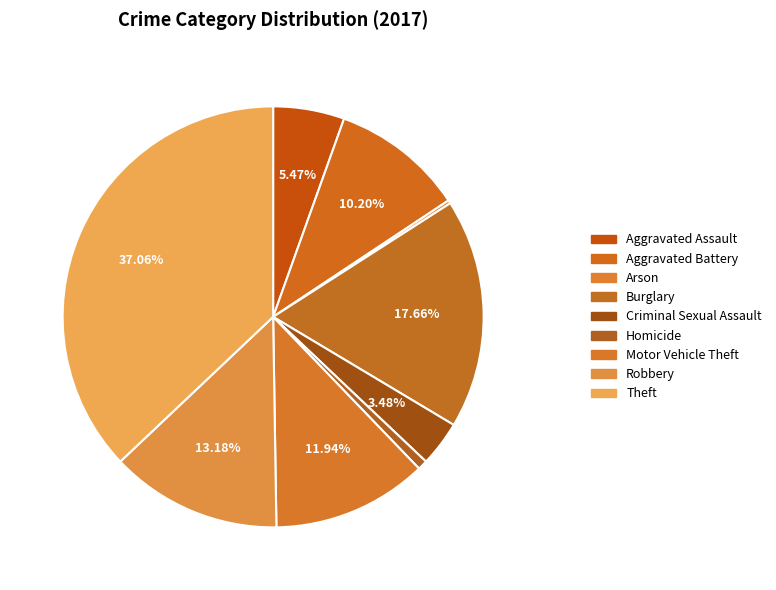

Rank the categories by value from lowest to highest.

Arson, Homicide, Criminal Sexual Assault, Aggravated Assault, Aggravated Battery, Motor Vehicle Theft, Robbery, Burglary, Theft